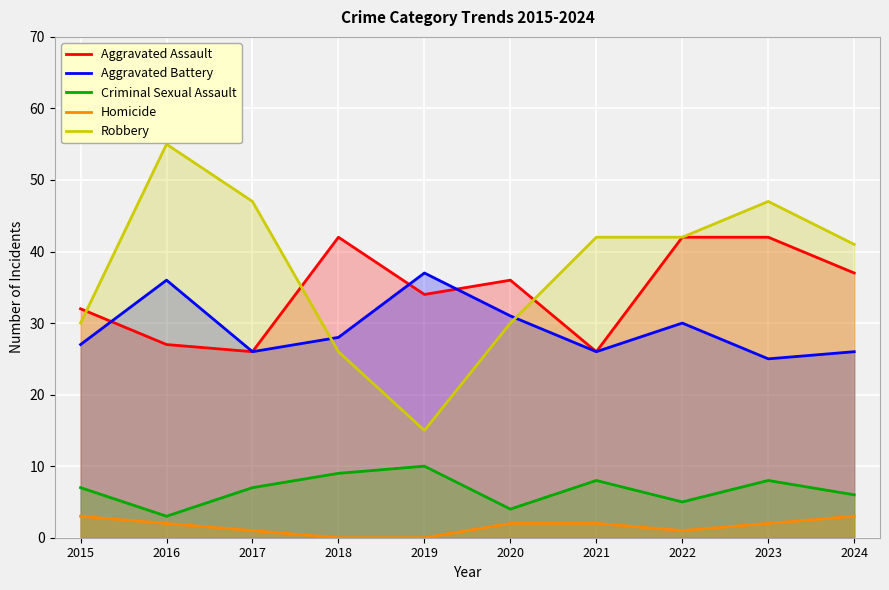

At how many categories does at least one series exceed 48?

1